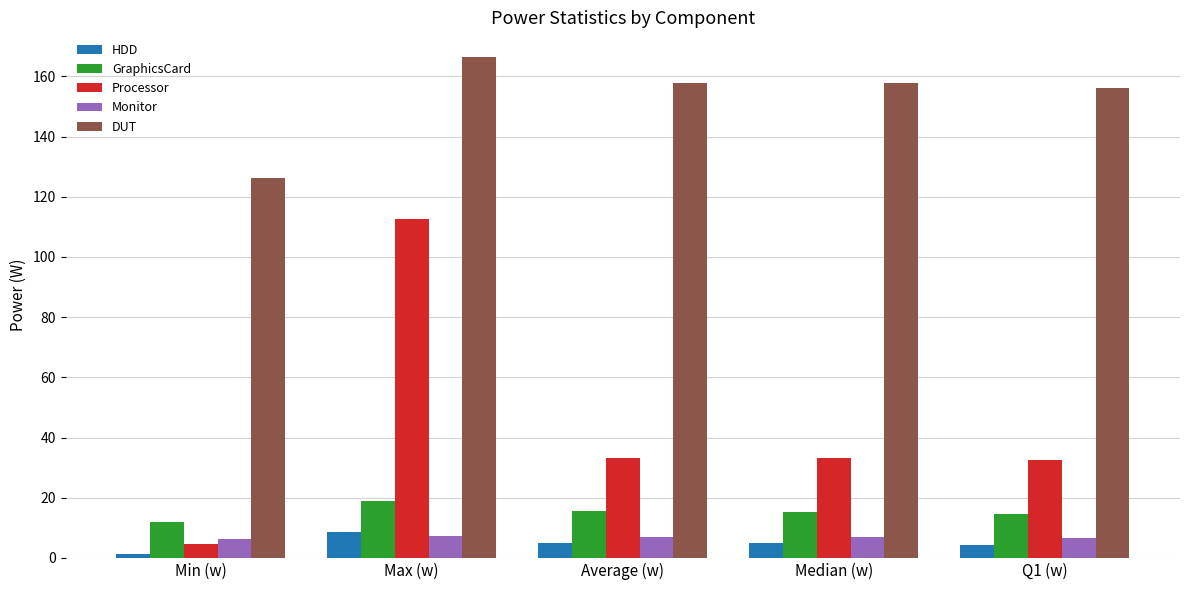

At how many categories does at least one series exceed 76?

5